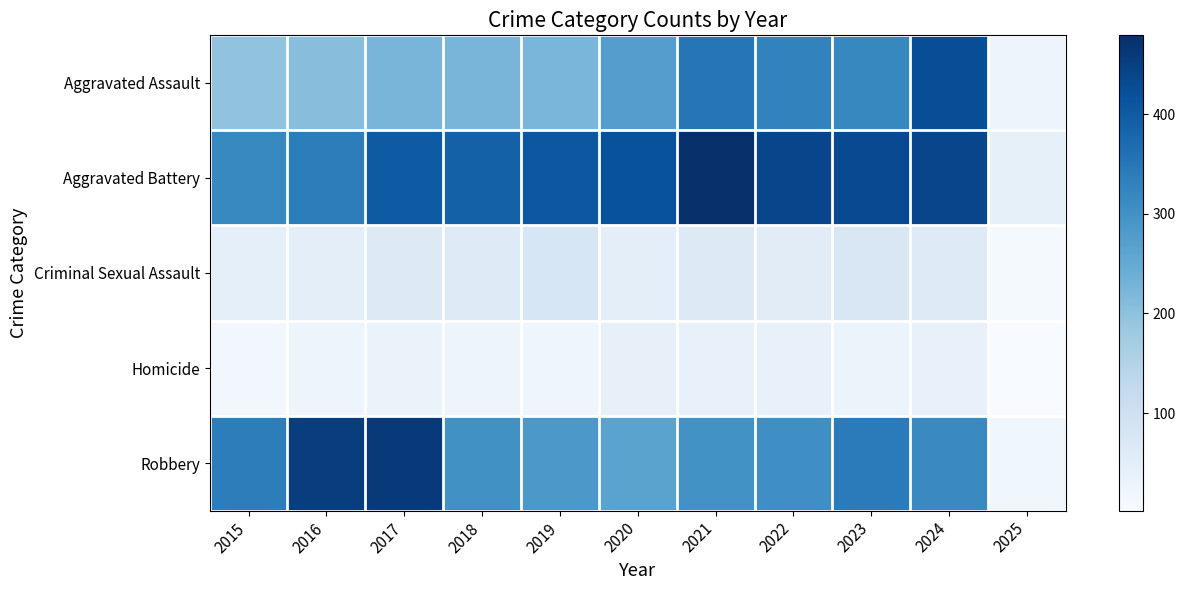

Which has a higher value, 2020 or 2018?

2020